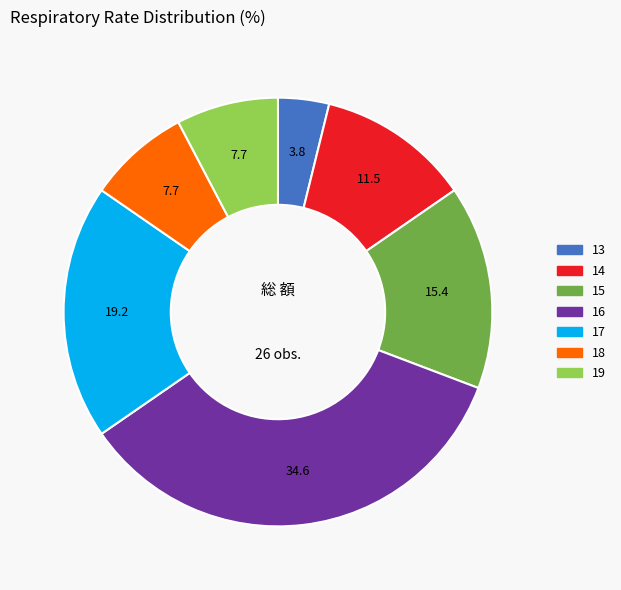

True or false: 19 accounts for 16% of the total.

False